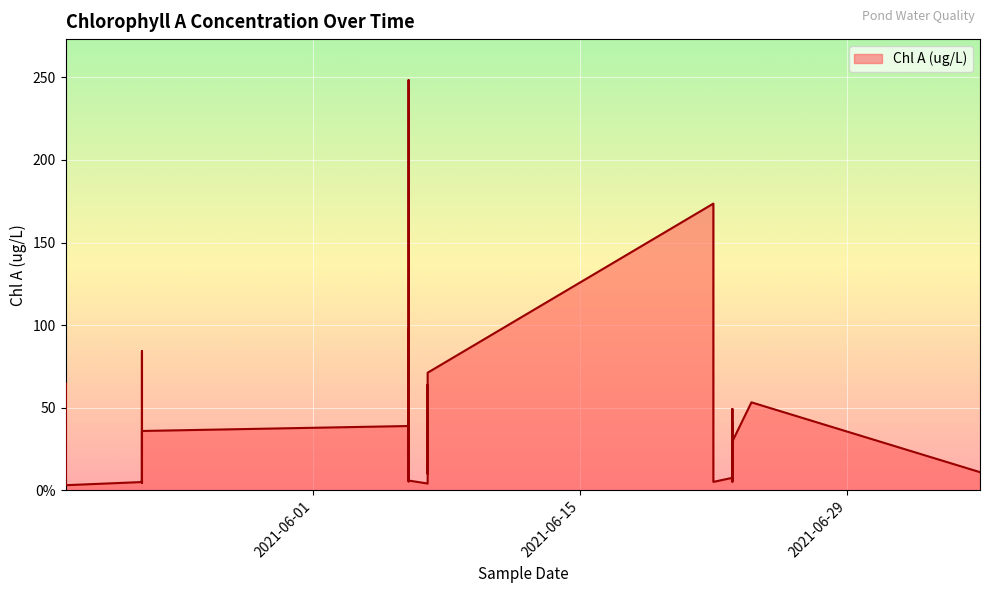

What is the difference between the values at 2021-06-06 and 2021-06-23?

227.4